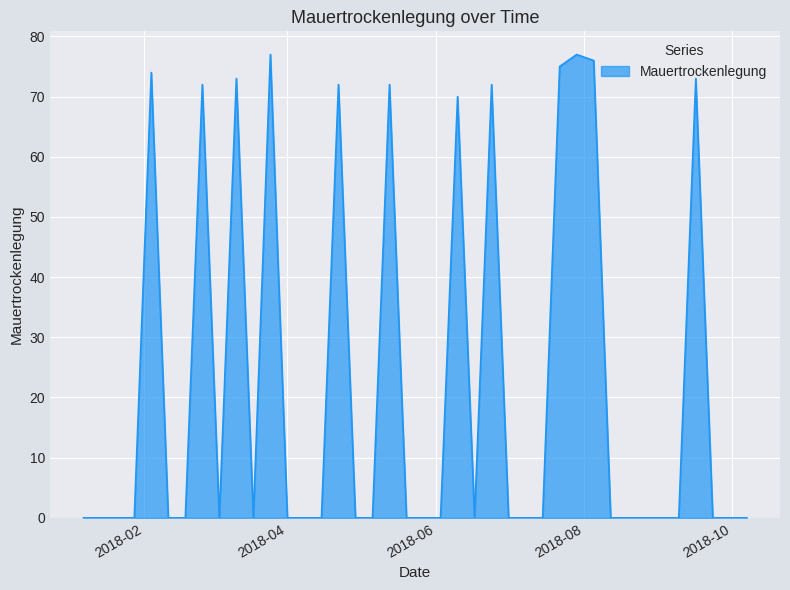

What is the greatest value displayed?

77